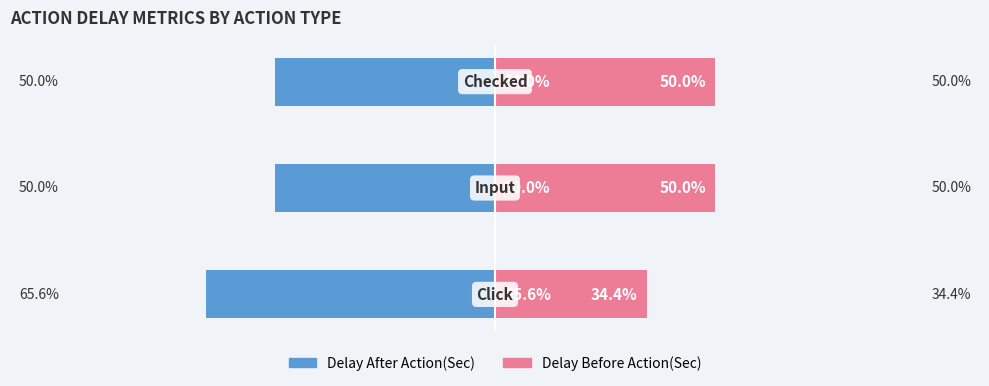

Are the bars horizontal?

Yes